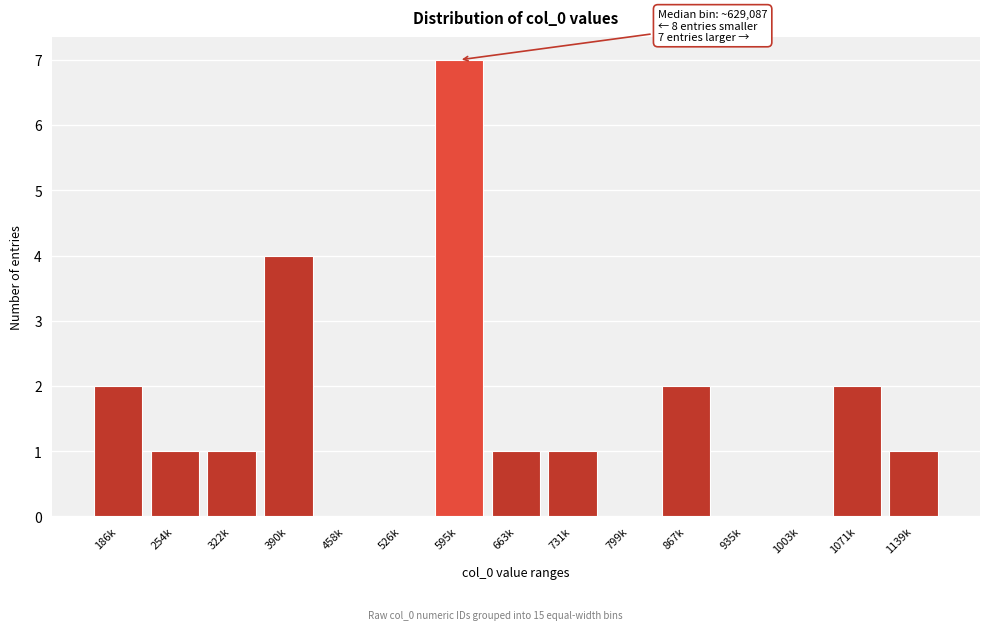

Reading left to right, list all the values displayed in this chart.

186k=2	254k=1	322k=1	390k=4	458k=0	526k=0	595k=7	663k=1	731k=1	799k=0	867k=2	935k=0	1003k=0	1071k=2	1139k=1